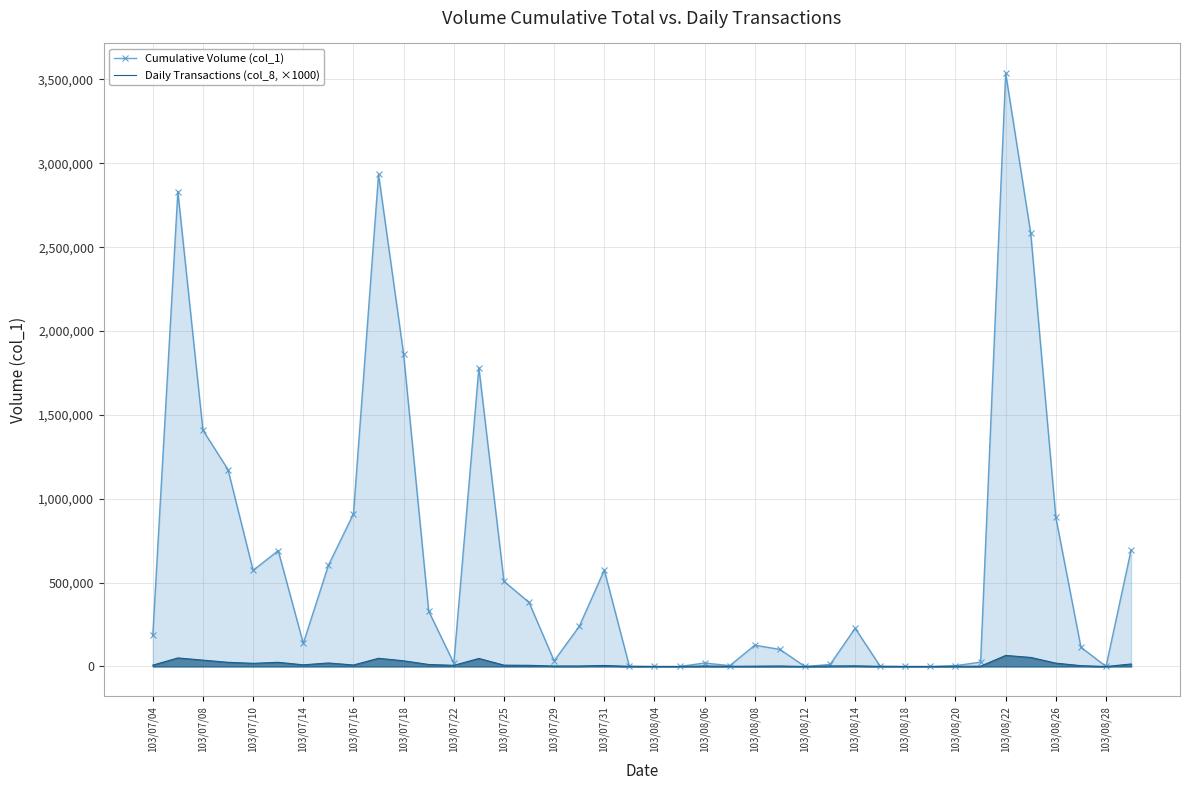

Which series has the largest total across all categories?

Cumulative Volume (col_1)